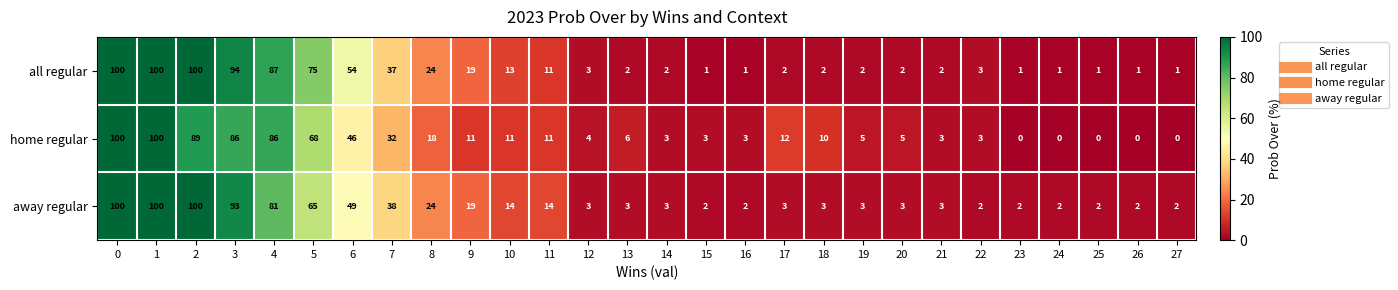

What is the sum of the away regular values at 25 and 18?

5